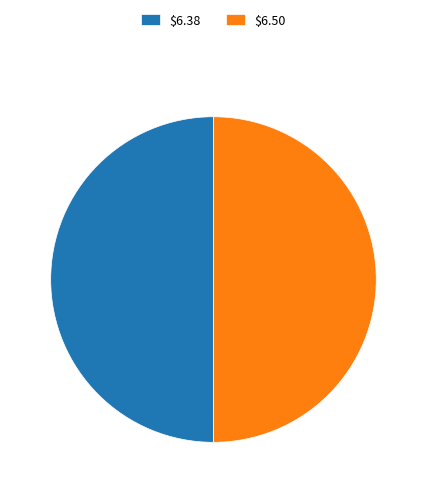

Is it true that $6.38 is 45% of the pie?

False